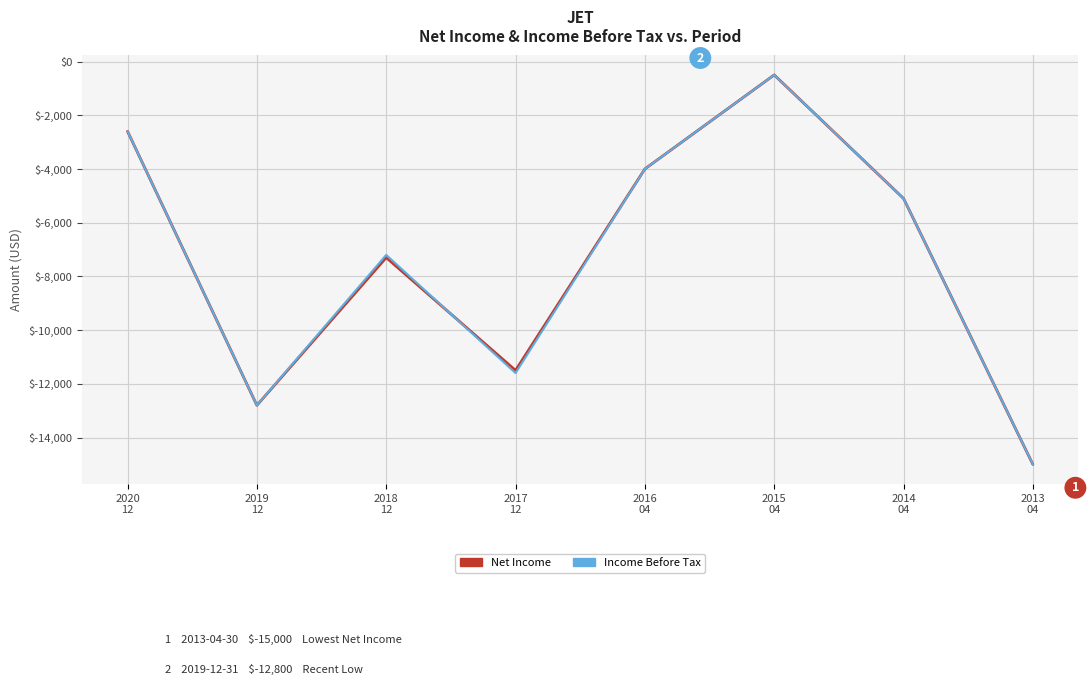

Which category has the lowest value across all series?

2013
04